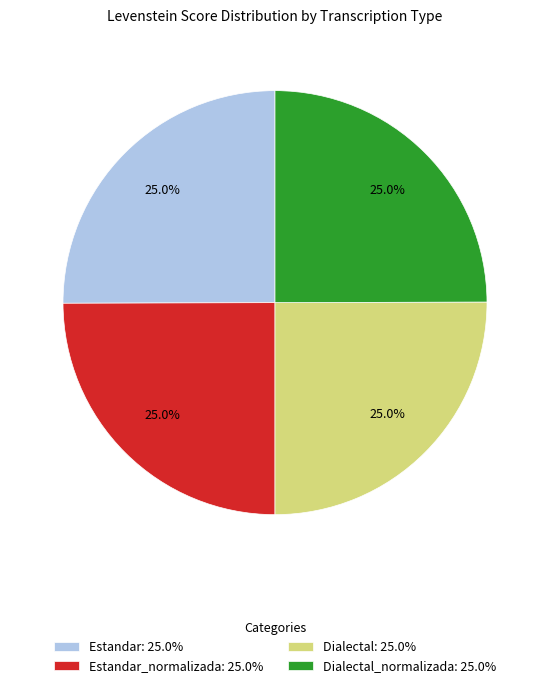

To the nearest percent, what is the average slice percentage?

25%